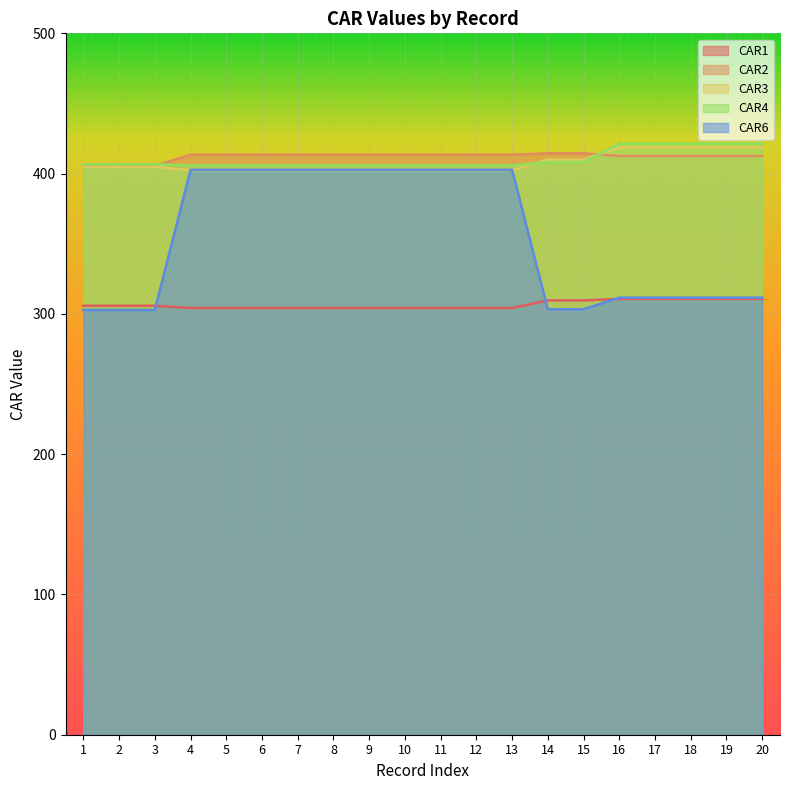

Where does the CAR6 series first go above 402?

4